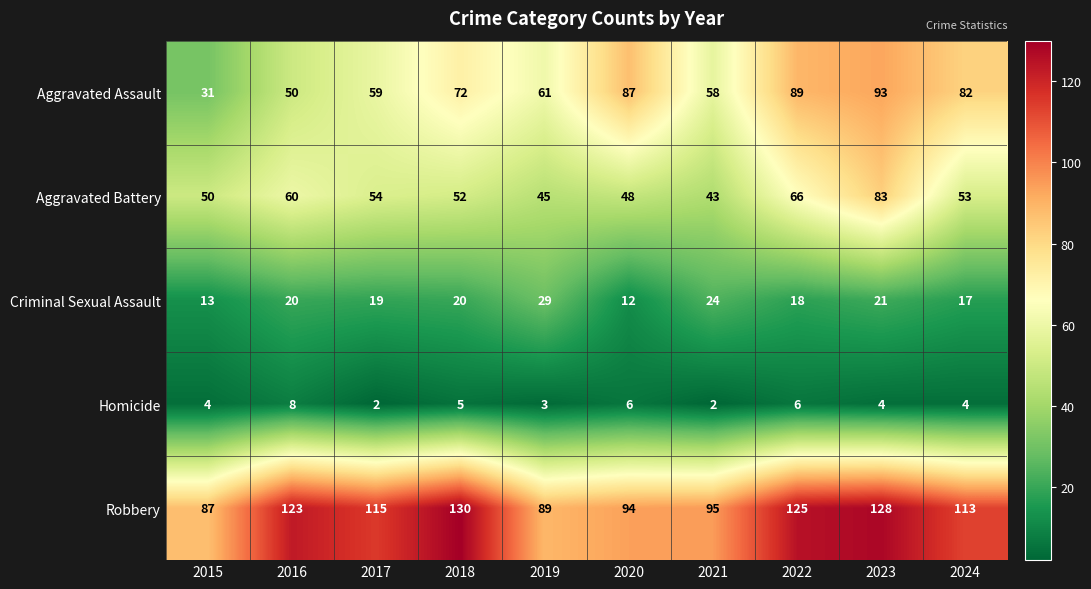

What is the spread (max minus min) of values at 2020?

88